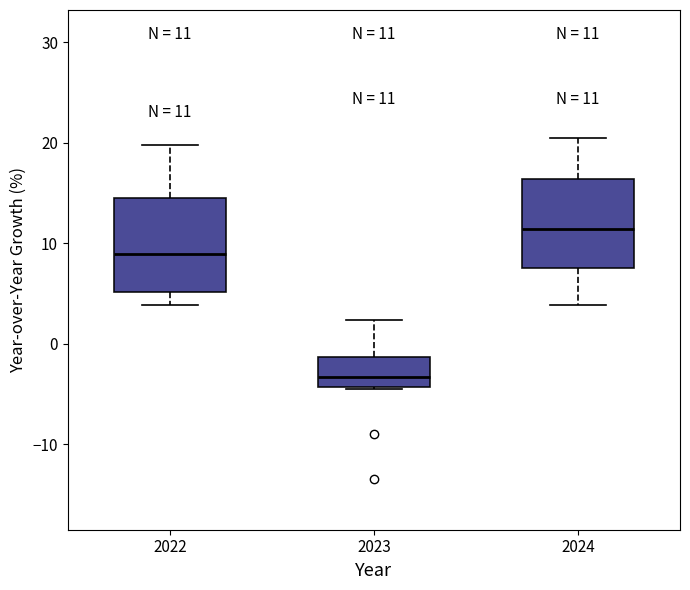

Which box has the lowest median line?

2023